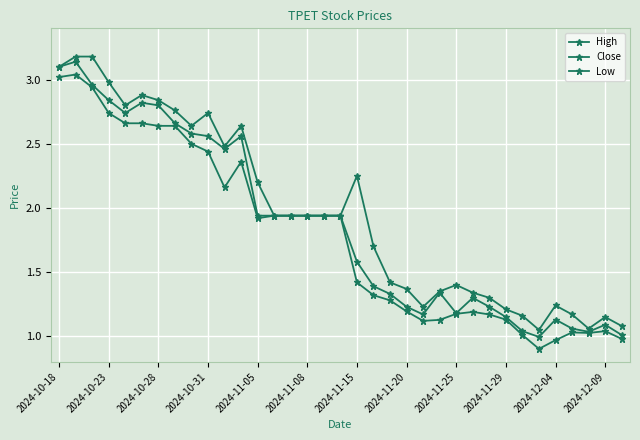

In Close, how many points are lower than both neighbors (excluding endpoints)?

6